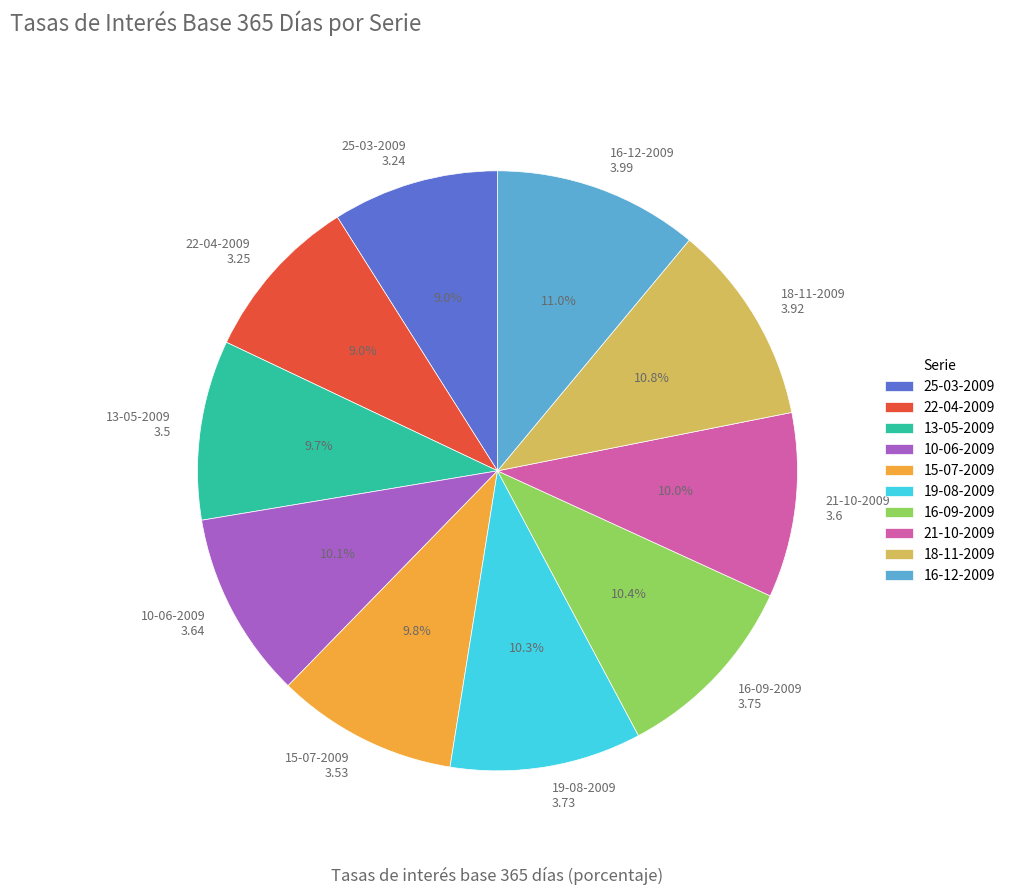

What is the ratio of the value at 21-10-2009 to the value at 16-12-2009?

0.9